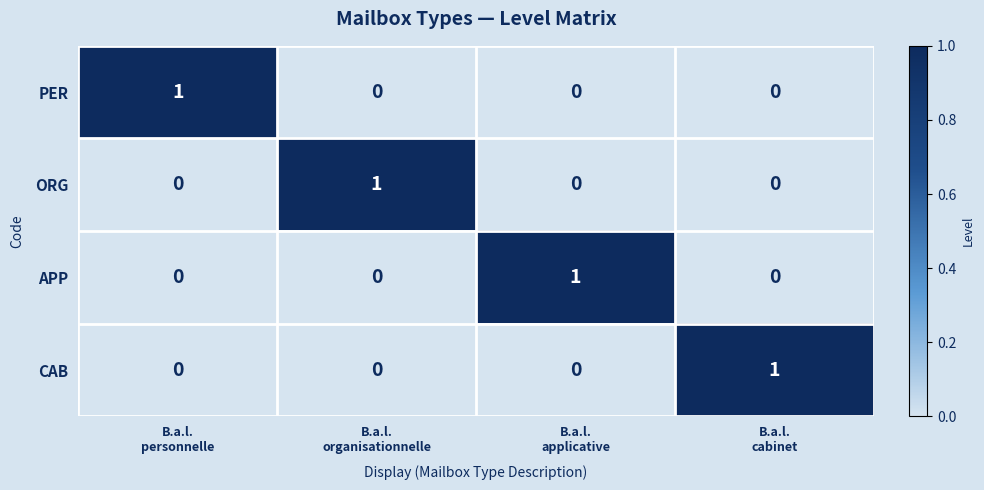

At how many categories does at least one series exceed 0?

4